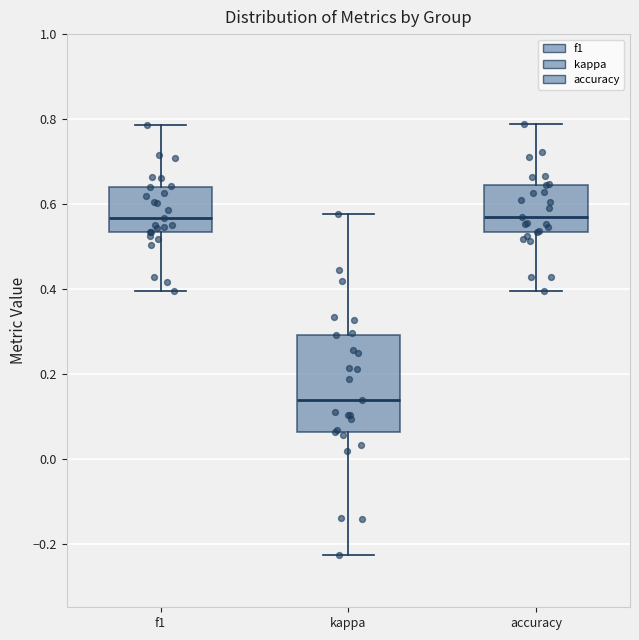

Reading left to right, read every box against the y-axis: the position of its median line, the range the box covers, and the ends of its whiskers. The values are not printed on the chart, so give them approximately, as read against the axis.

f1: median 0.56, box 0.54 to 0.64, whiskers 0.40 to 0.78
kappa: median 0.14, box 0.06 to 0.30, whiskers -0.22 to 0.58
accuracy: median 0.56, box 0.54 to 0.64, whiskers 0.40 to 0.78